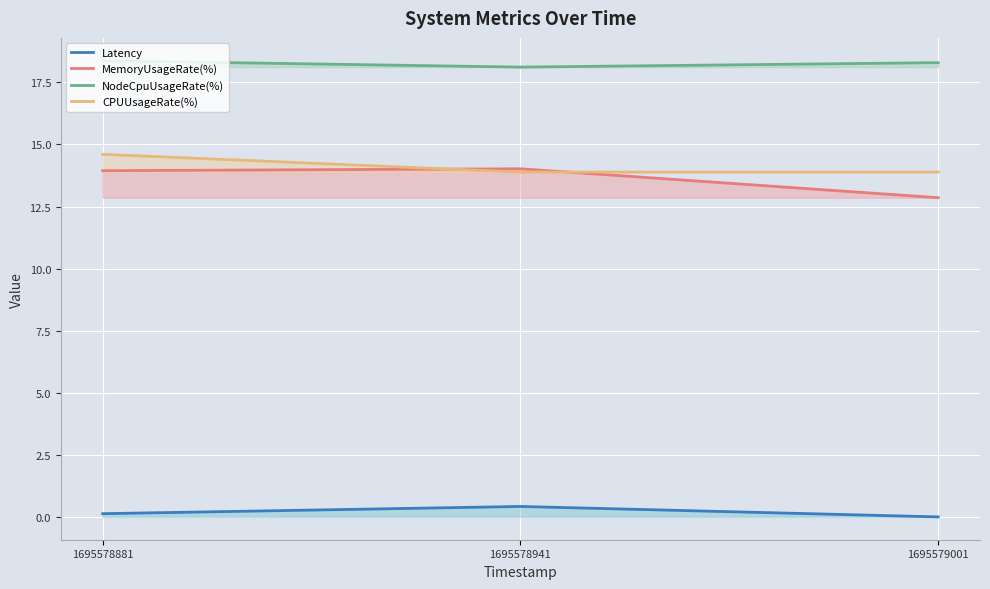

Which series has the largest total across all categories?

NodeCpuUsageRate(%)